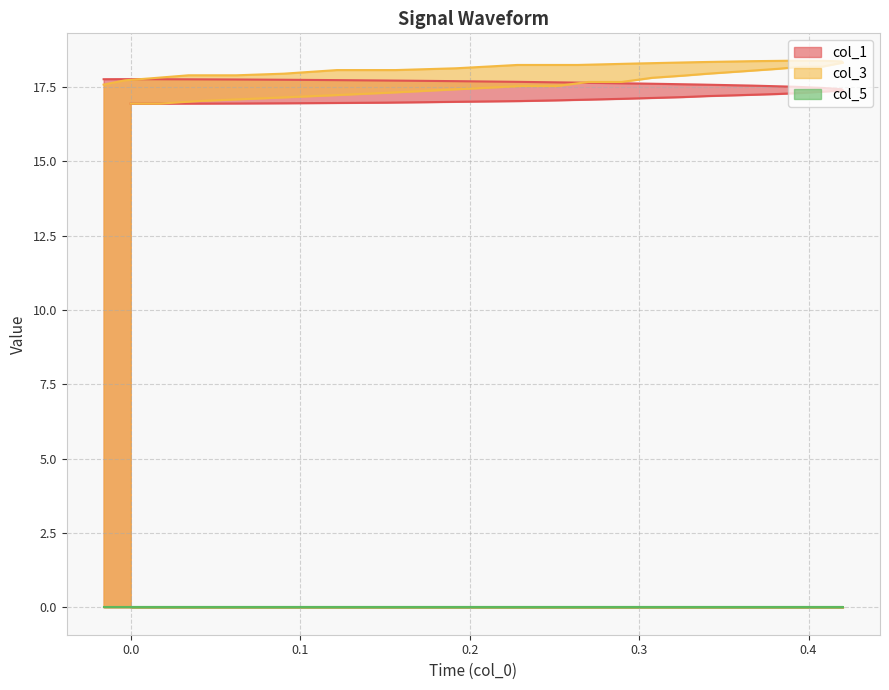

What is the greatest value displayed?

18.4